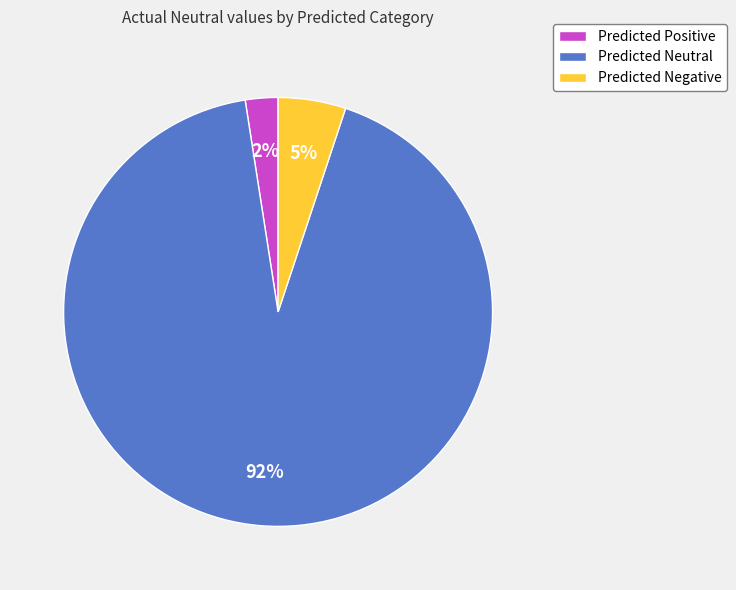

Is the sum of Predicted Positive and Predicted Neutral greater than half?

Yes